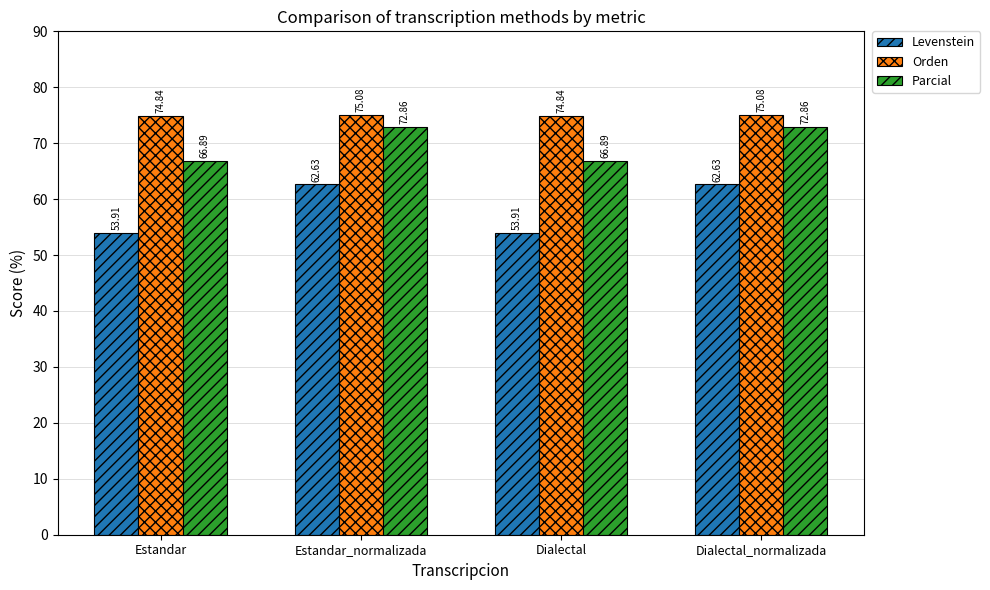

At Estandar_normalizada, list the series in order from largest to smallest.

Orden, Parcial, Levenstein